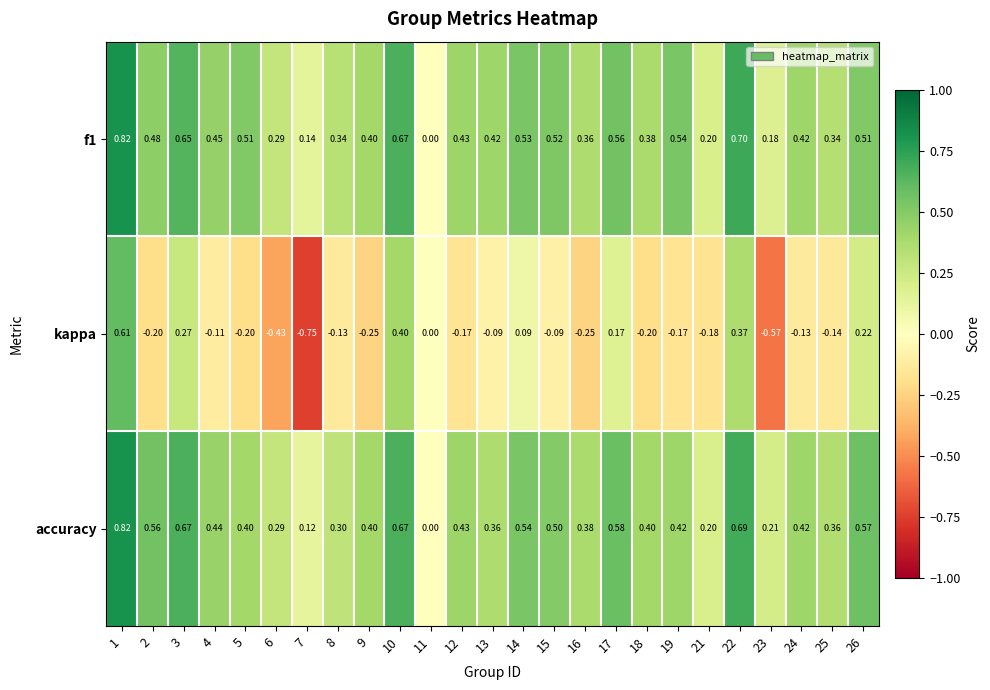

Is the value of accuracy at 25 greater than the value of kappa at 10?

No